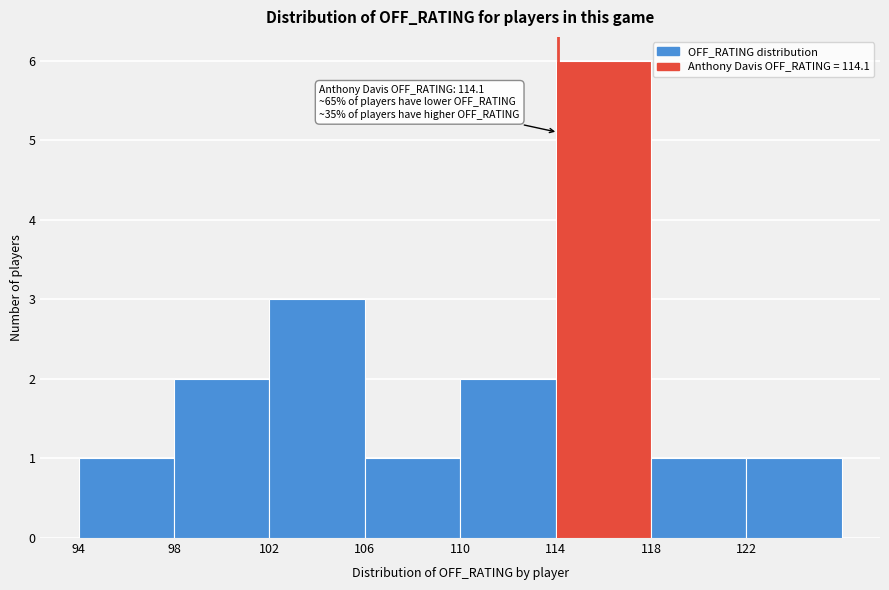

Over which range of the x-axis is the bar tallest?

114 to 118